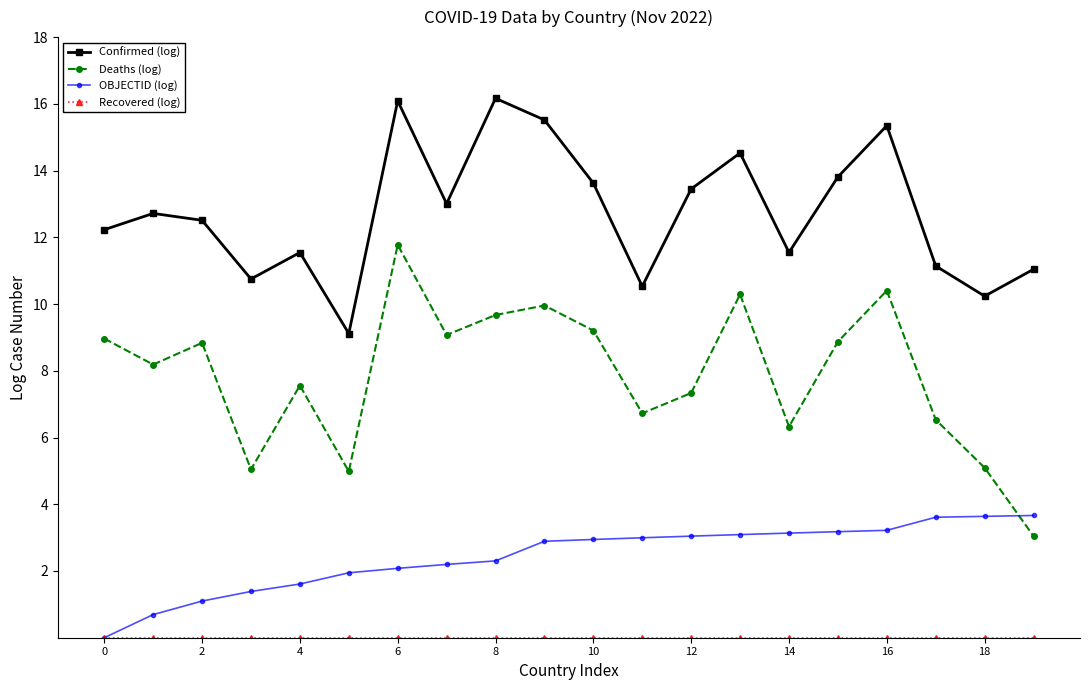

Which series has the largest range (max minus min)?

Deaths (log)